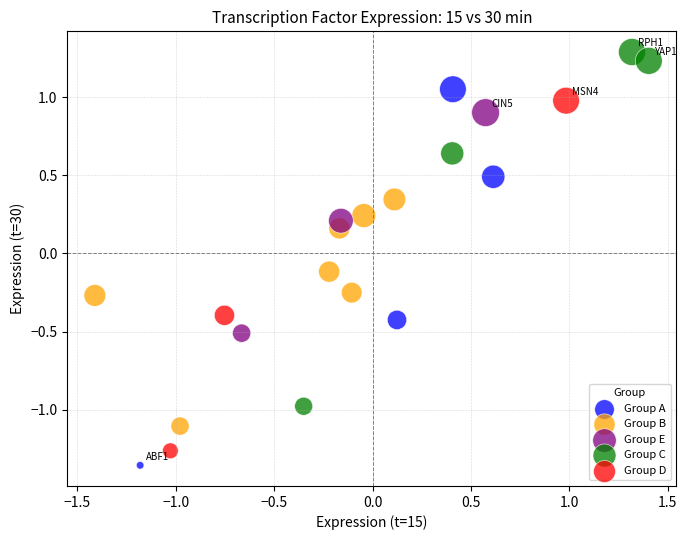

Which series reaches the maximum Y coordinate?

Group C